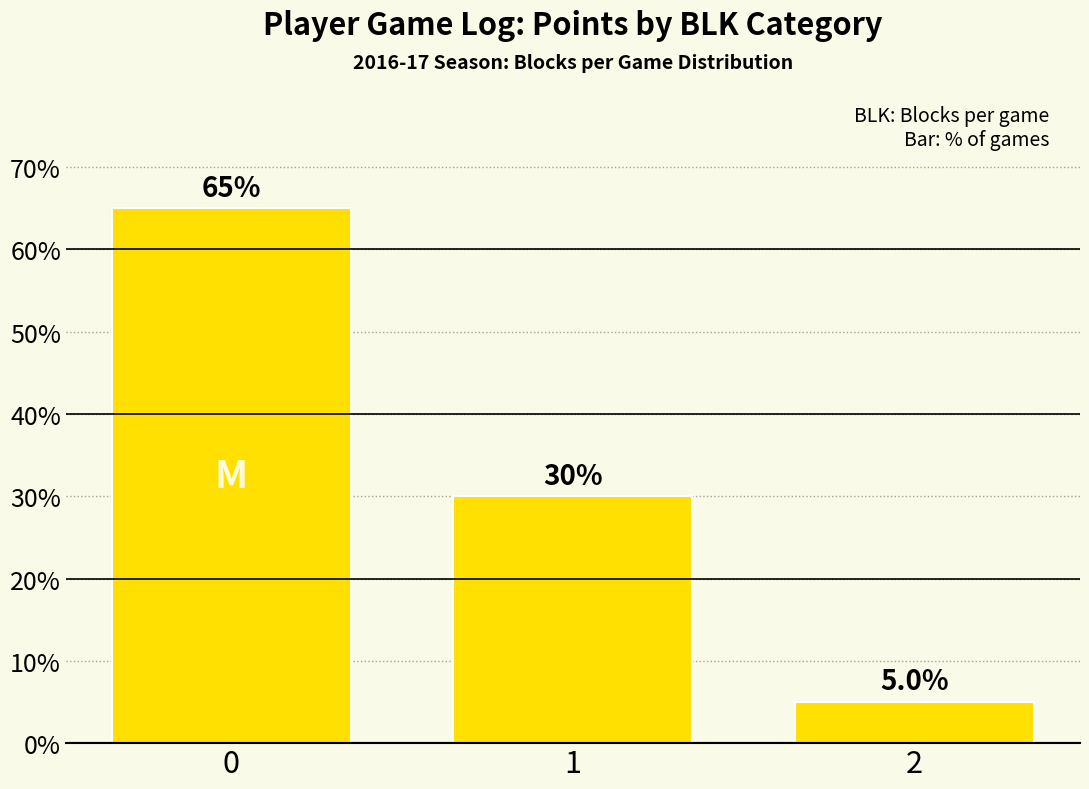

Approximately how many times larger is the value at 1 compared to 2?

6.0